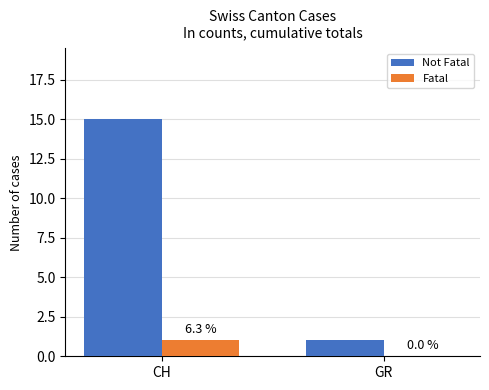

Which category has the highest value in the Fatal series?

CH